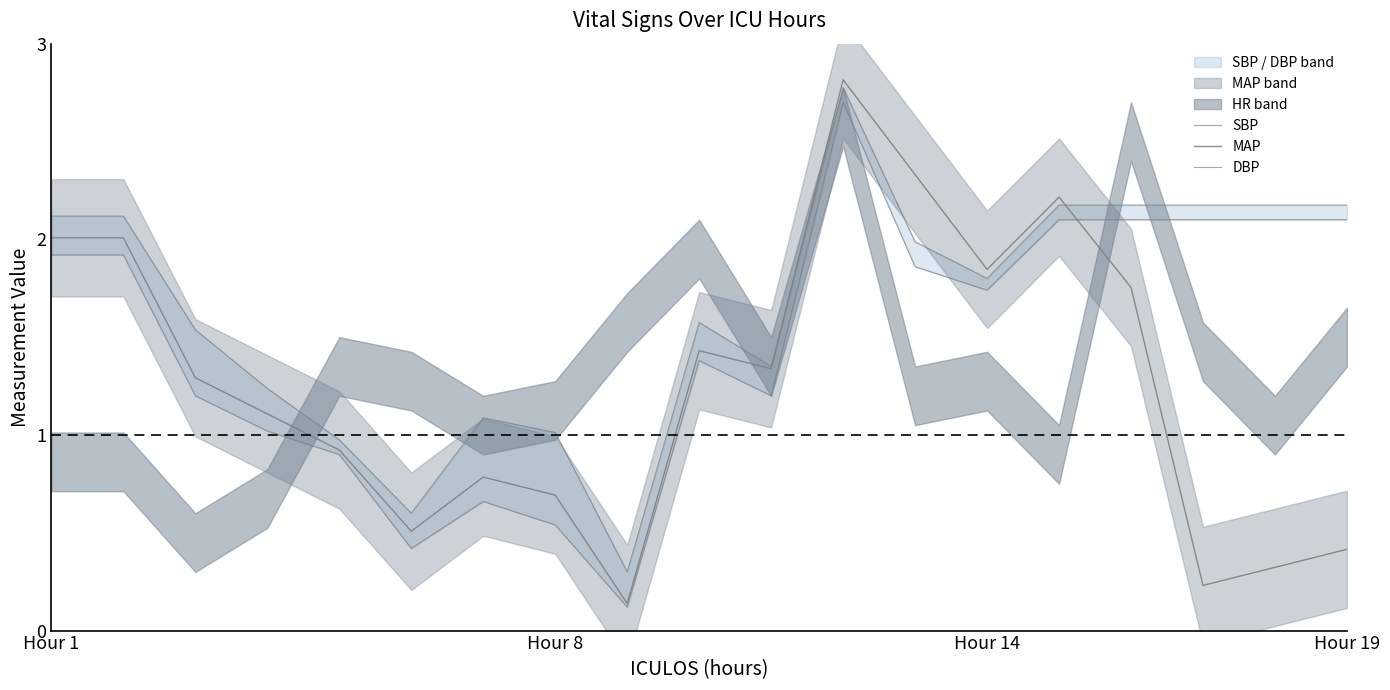

How many intersections are there between MAP and SBP?

2